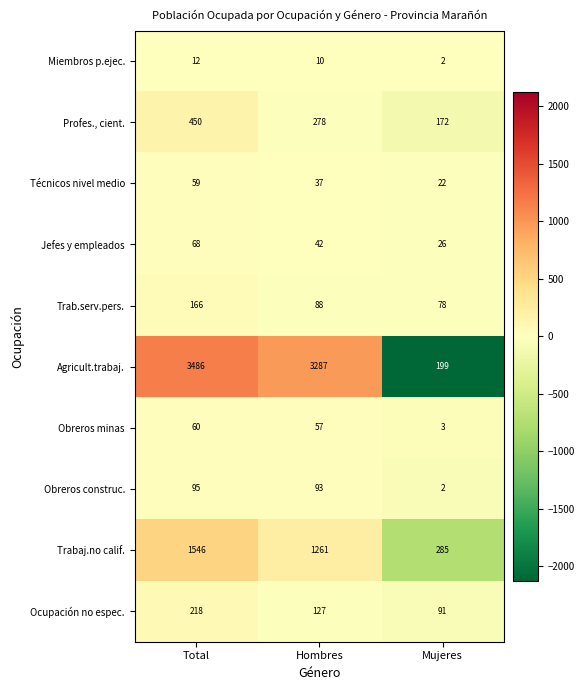

What is the difference between the highest and lowest values at Total?

3474